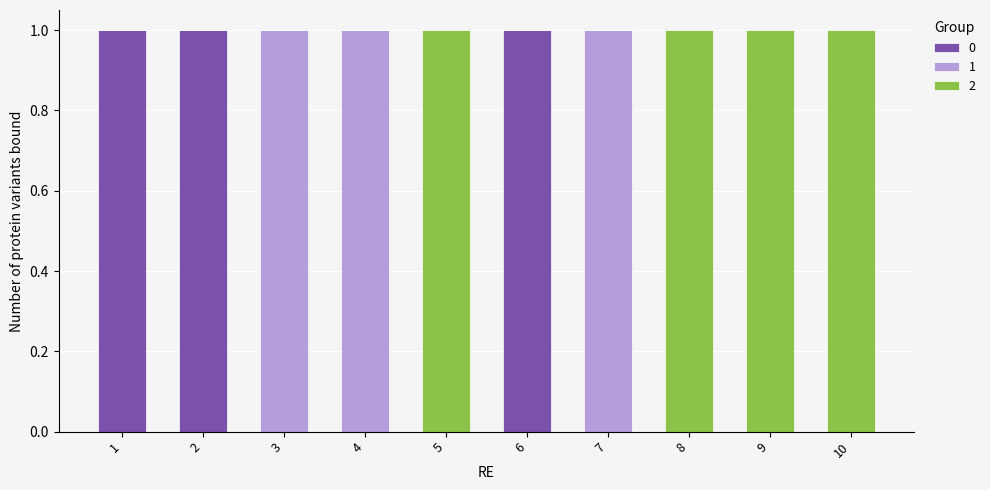

Does the chart contain stacked bars?

Yes